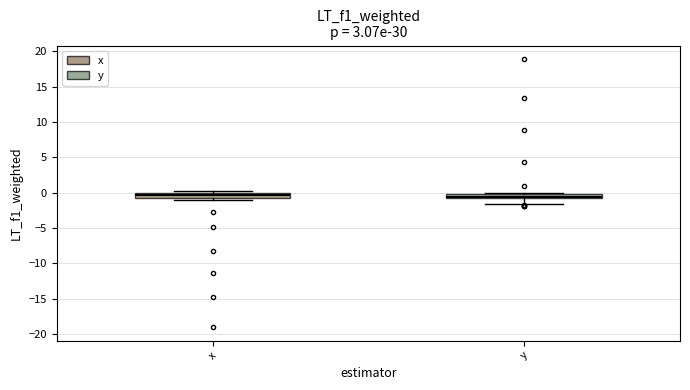

Where is the upper edge of the box for y on the y-axis? The values are not printed on the chart, so give them approximately, as read against the axis.

0.0